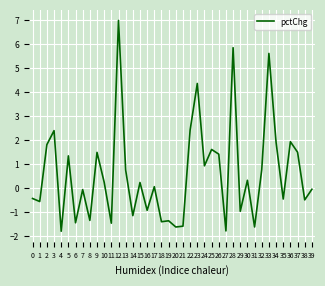

Is it true that the value at 37 is 2.0?

False